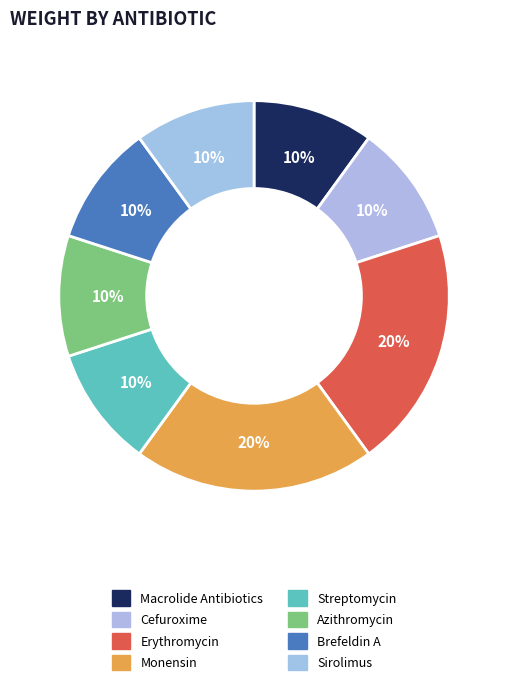

How many slices are in this pie chart?

8